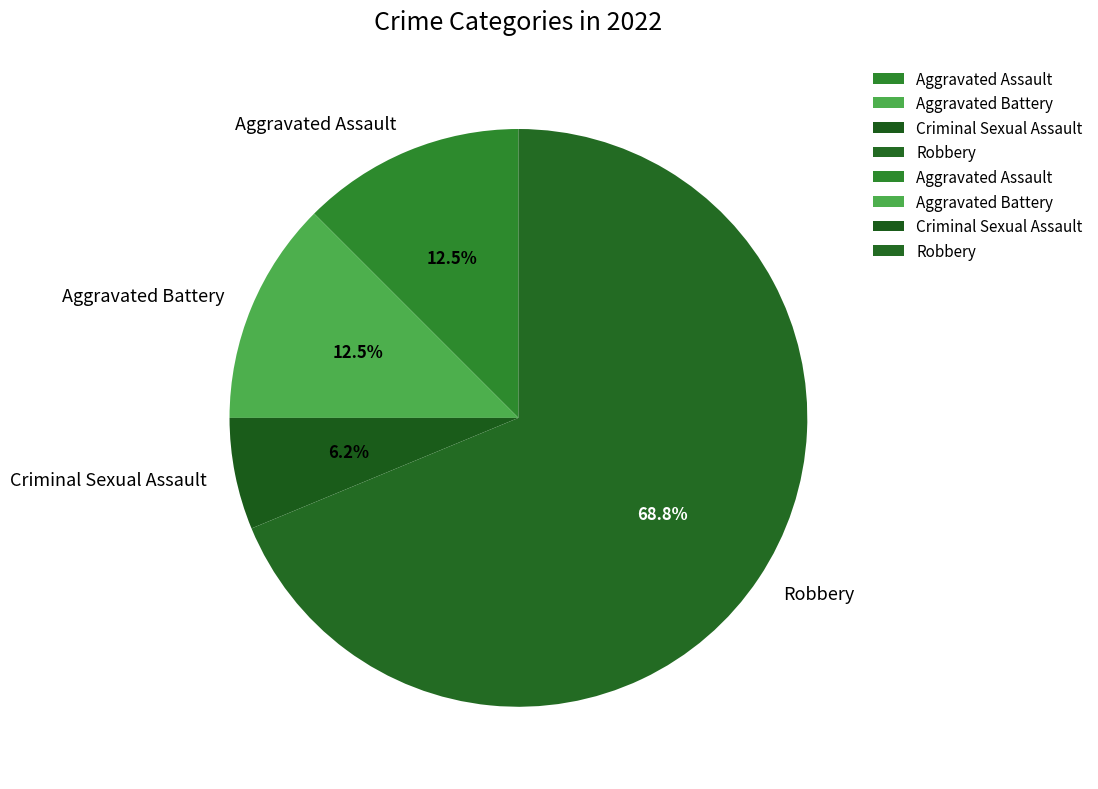

Is the sum of Criminal Sexual Assault and Aggravated Assault greater than half?

No